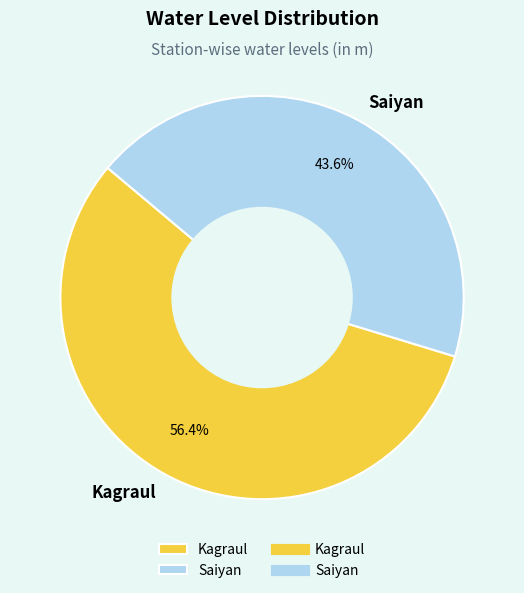

What is the total percentage of Kagraul and Saiyan?

100.0%